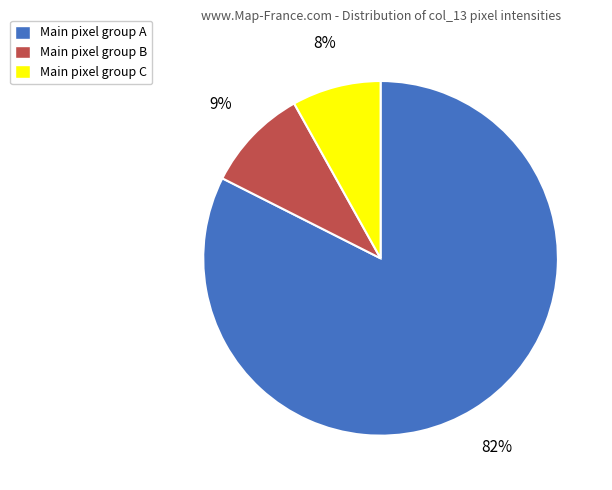

How many segments does this pie chart have?

3